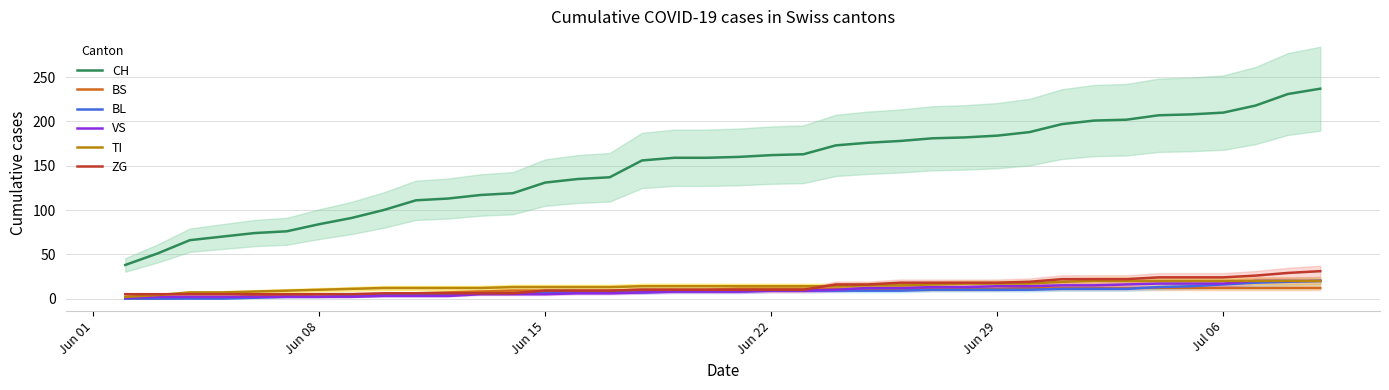

What is the highest value of the VS series?

20